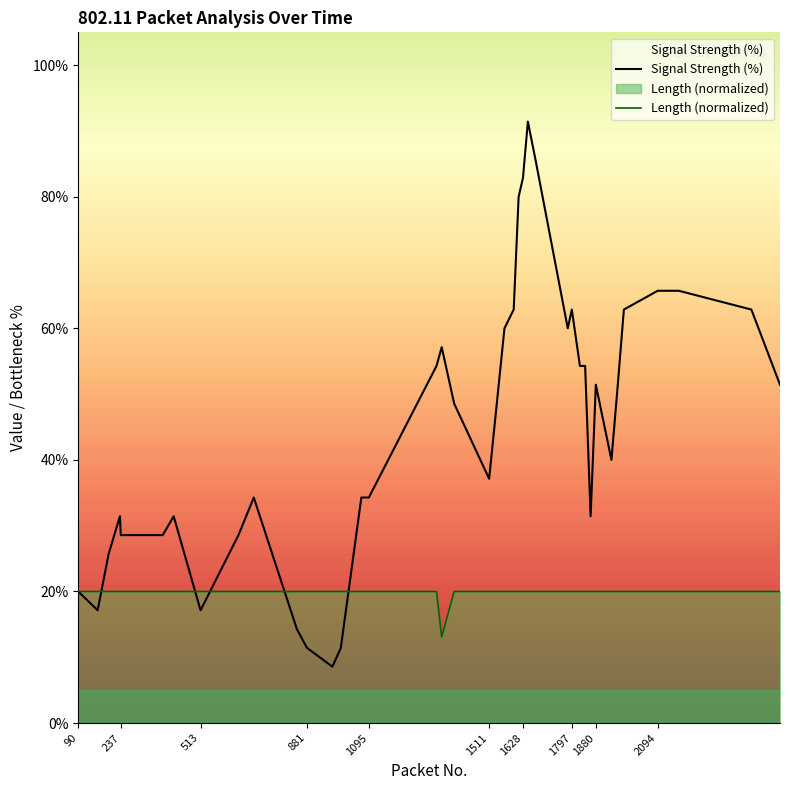

Does the chart have visible grid lines?

No